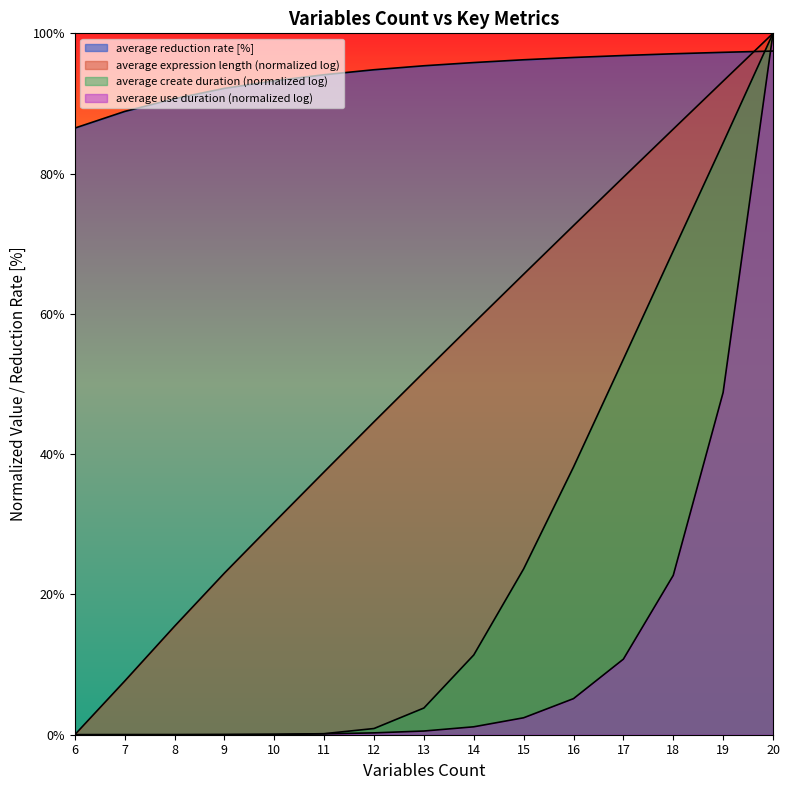

Which series has the largest range (max minus min)?

average expression length (log)